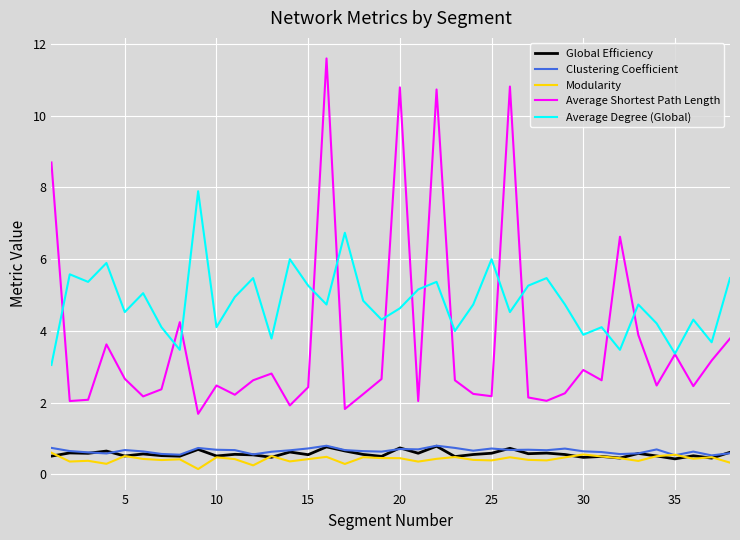

Which series has the widest spread of values?

Average Shortest Path Length